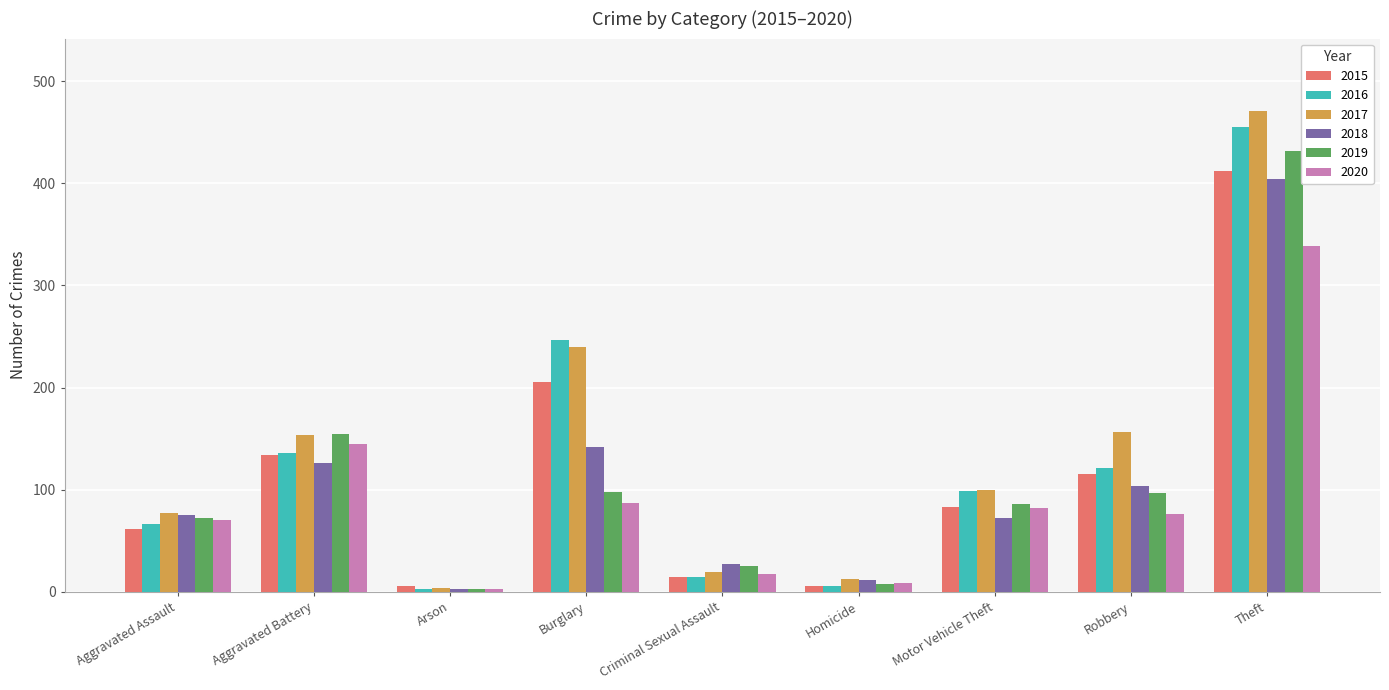

Is it true that 2017 equals 100 at Motor Vehicle Theft?

True